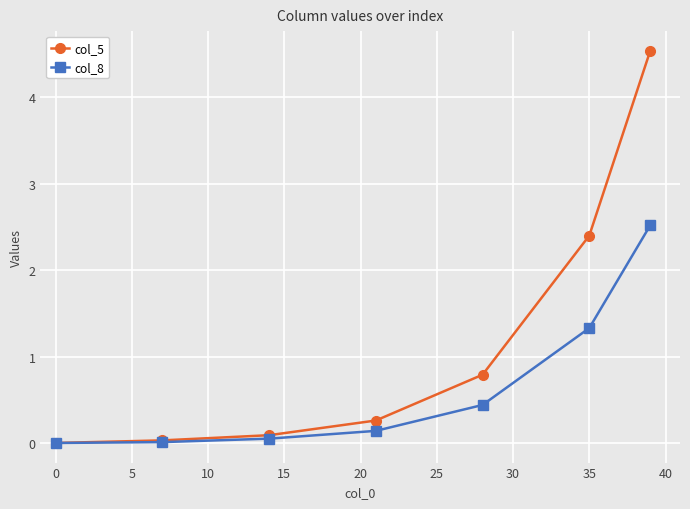

Which series has the largest range (max minus min)?

col_5